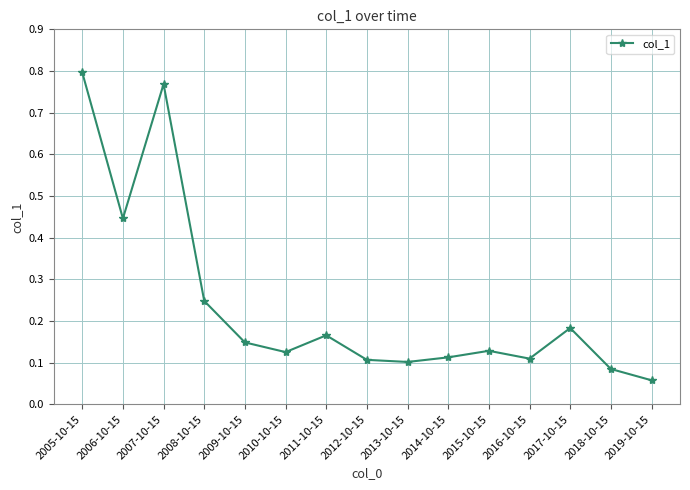

What is the difference between the maximum and second lowest values?

0.7